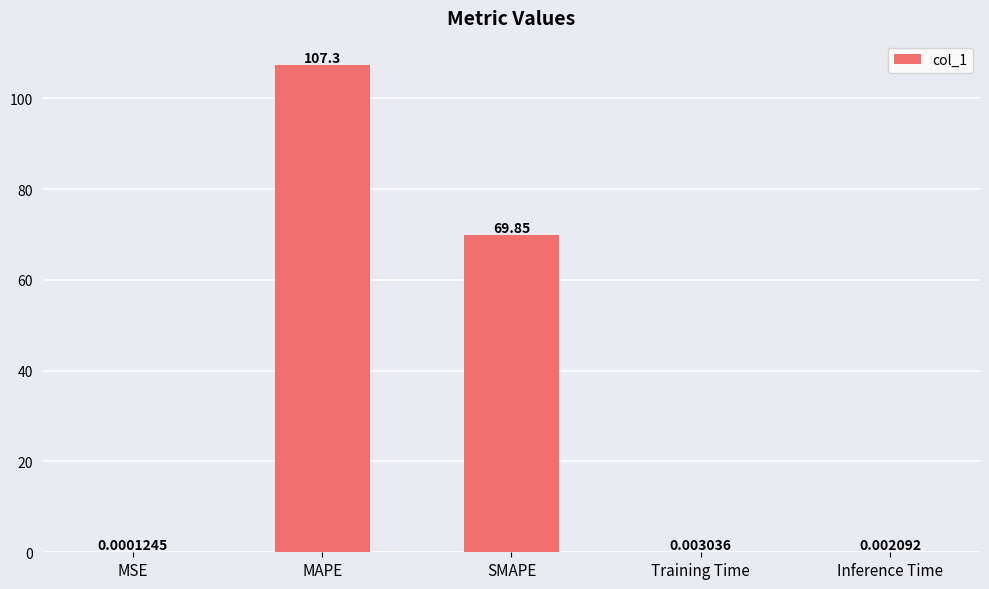

Read the value at SMAPE.

69.8